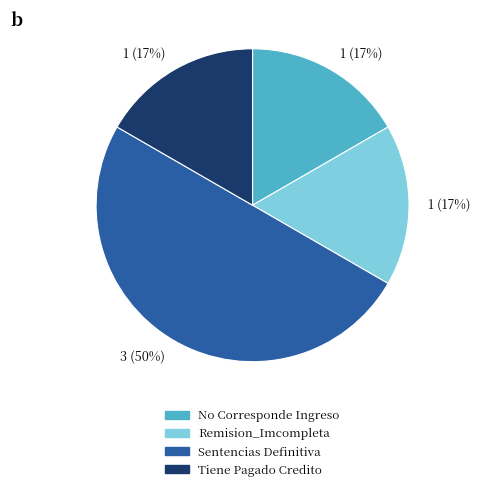

To the nearest percent, what is the difference between the largest and smallest slice percentages?

33%